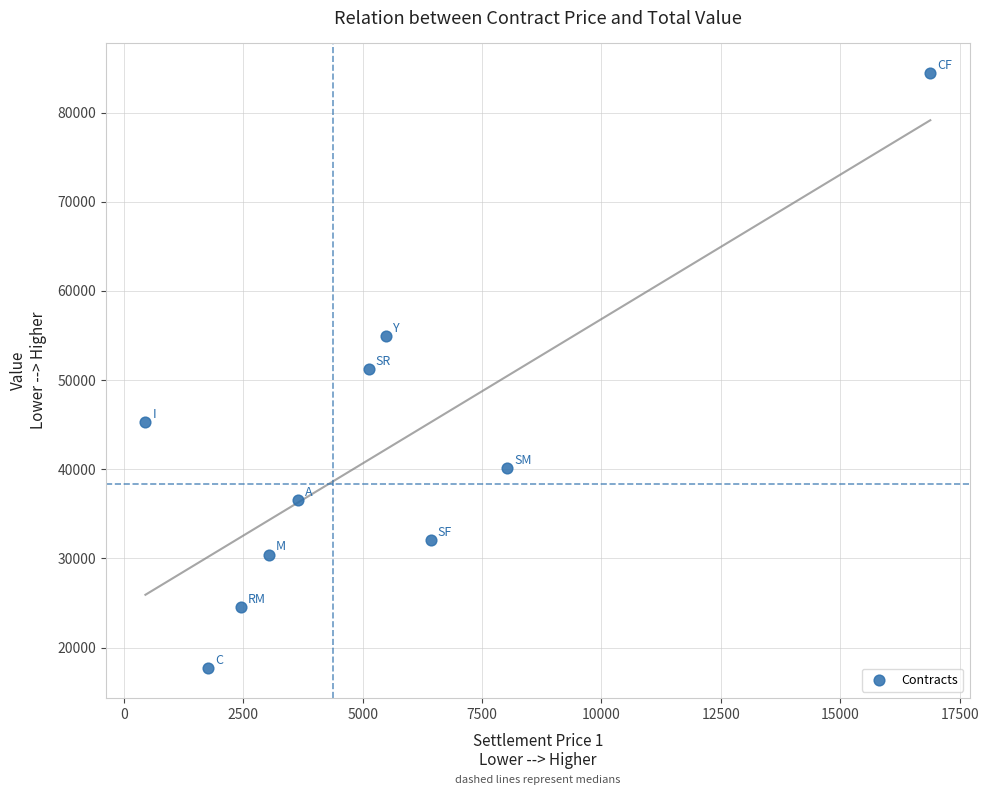

What is the average X value?

5332